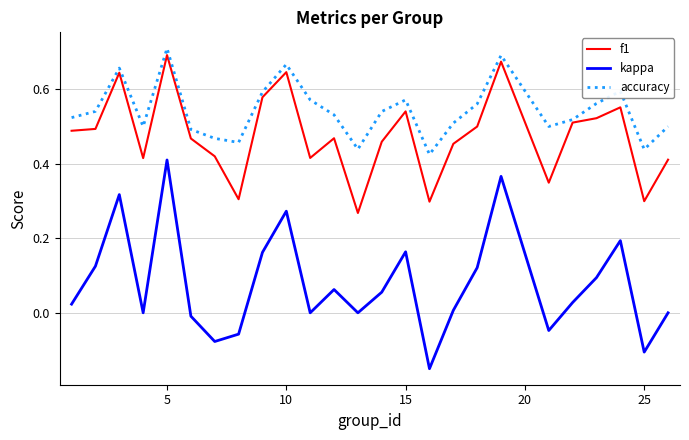

Does the chart have visible grid lines?

Yes